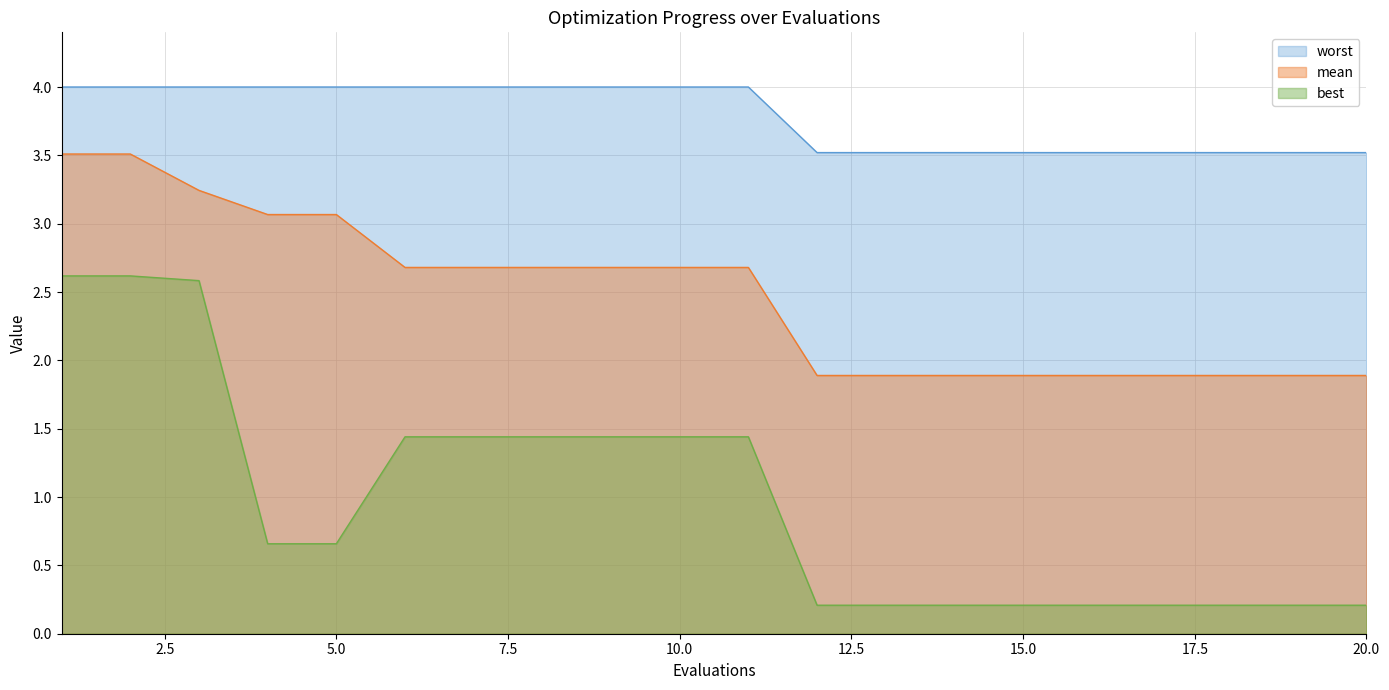

At which label does worst reach its peak?

1